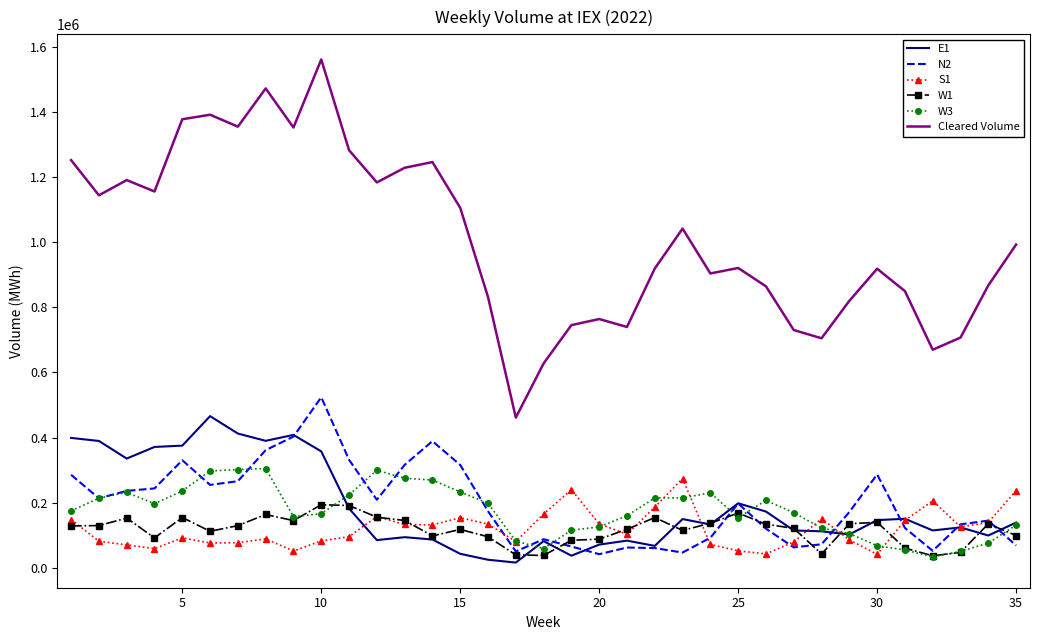

Which series has the largest total across all categories?

Cleared Volume